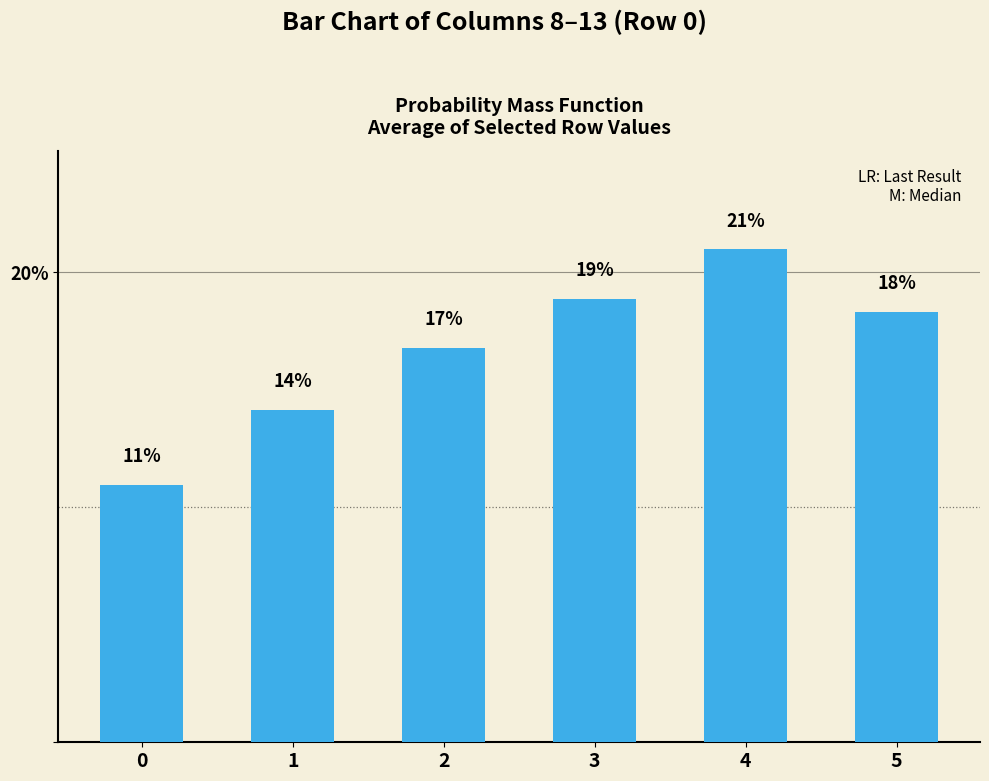

Reading left to right, extract all data points from this chart.

10.9	14.1	16.8	18.9	21.0	18.3